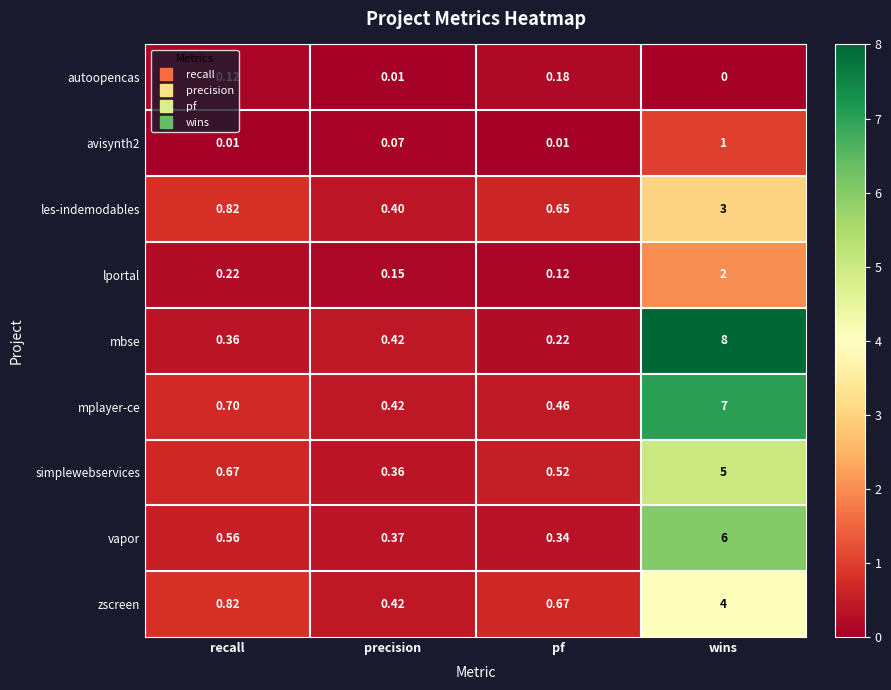

At how many categories does at least one series exceed 1?

1